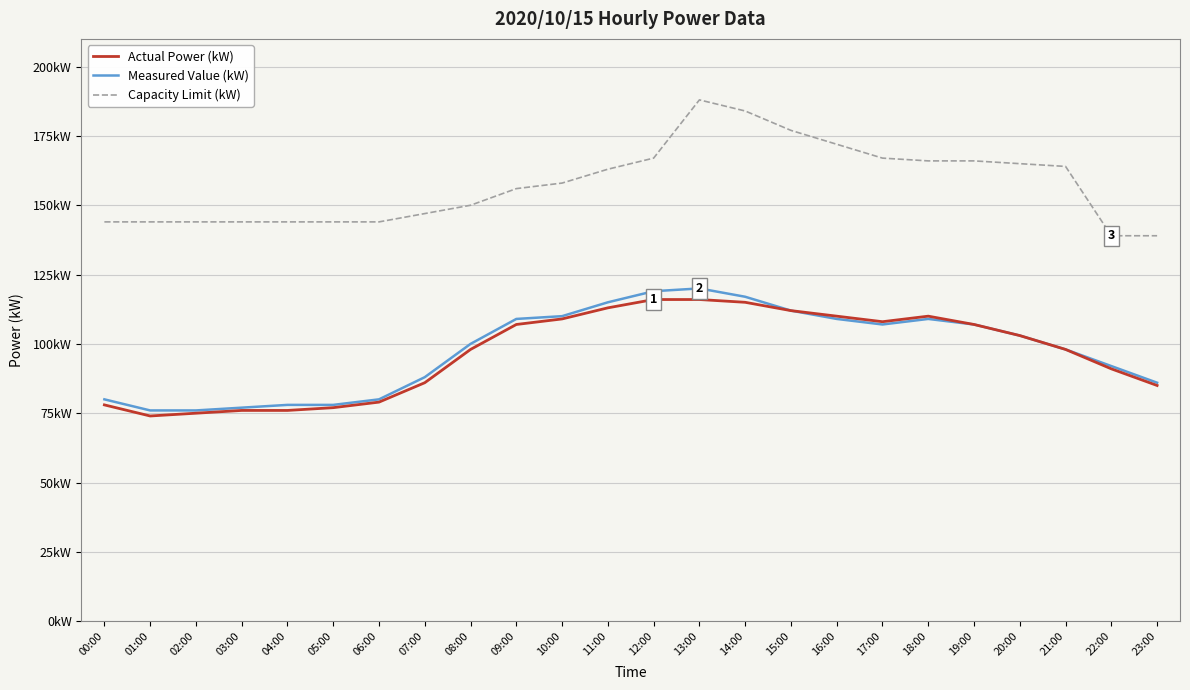

What is the difference between the highest and lowest values at 10:00?

49